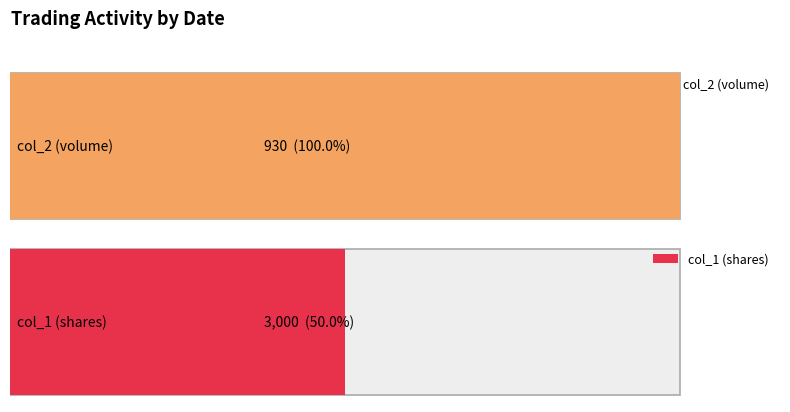

What are all the series names shown in the legend?

col_2 (volume), col_1 (shares)